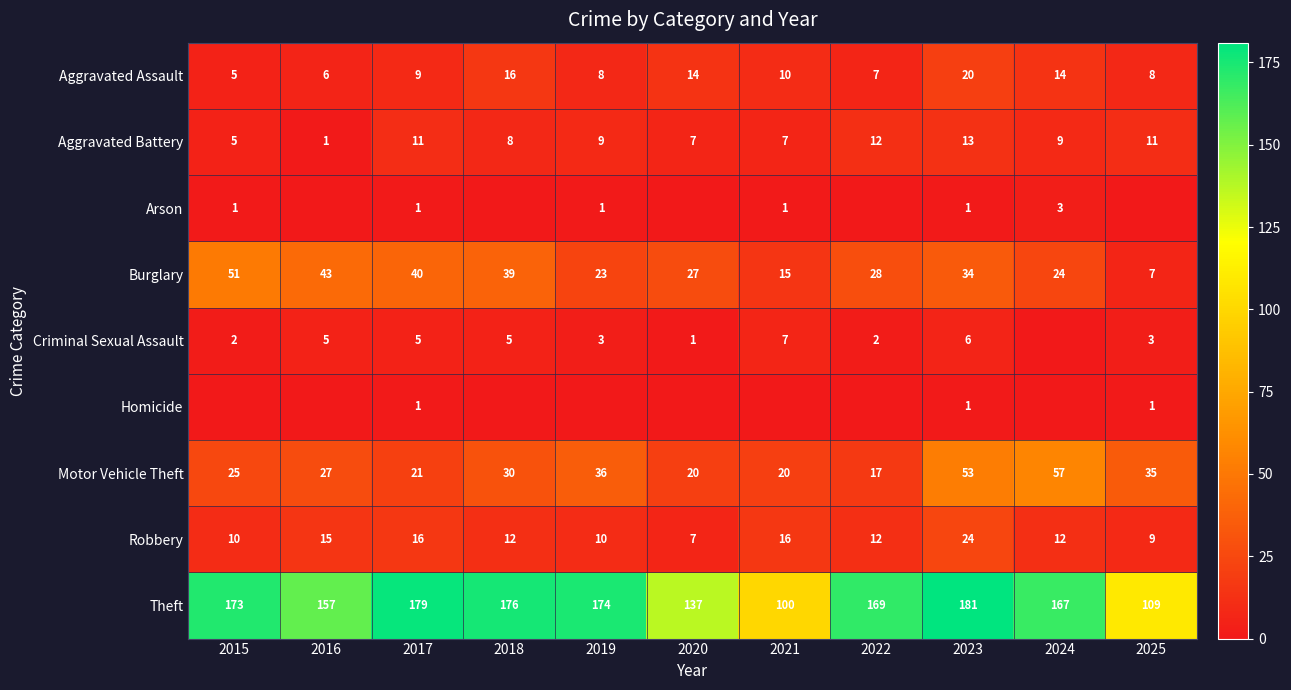

The Aggravated Battery series shows 19 at 2017. True or false?

False